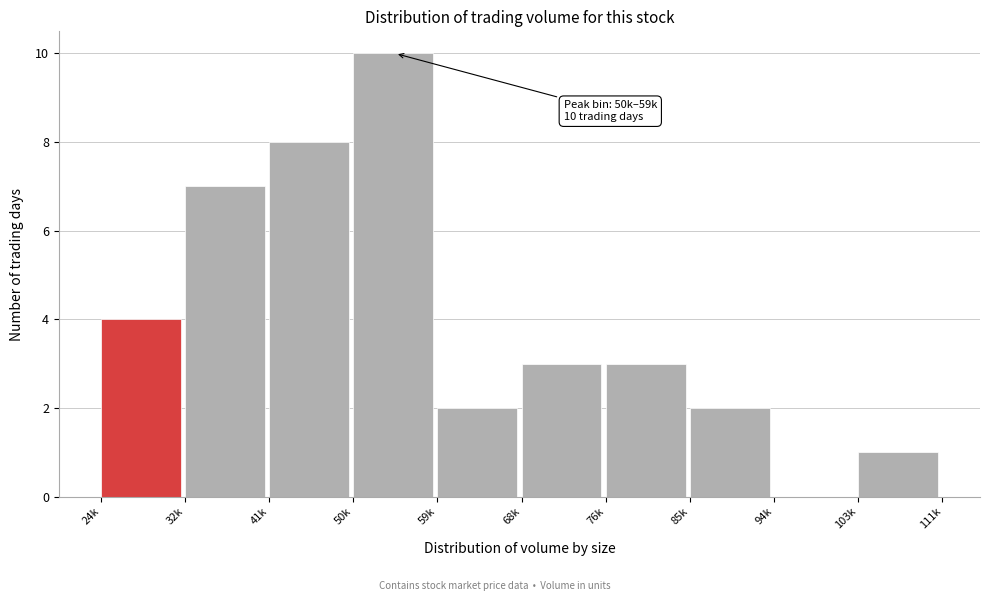

Reading left to right, transcribe all the data shown in this chart.

24k=4	32k=7	41k=8	50k=10	59k=2	68k=3	76k=3	85k=2	94k=0	103k=1